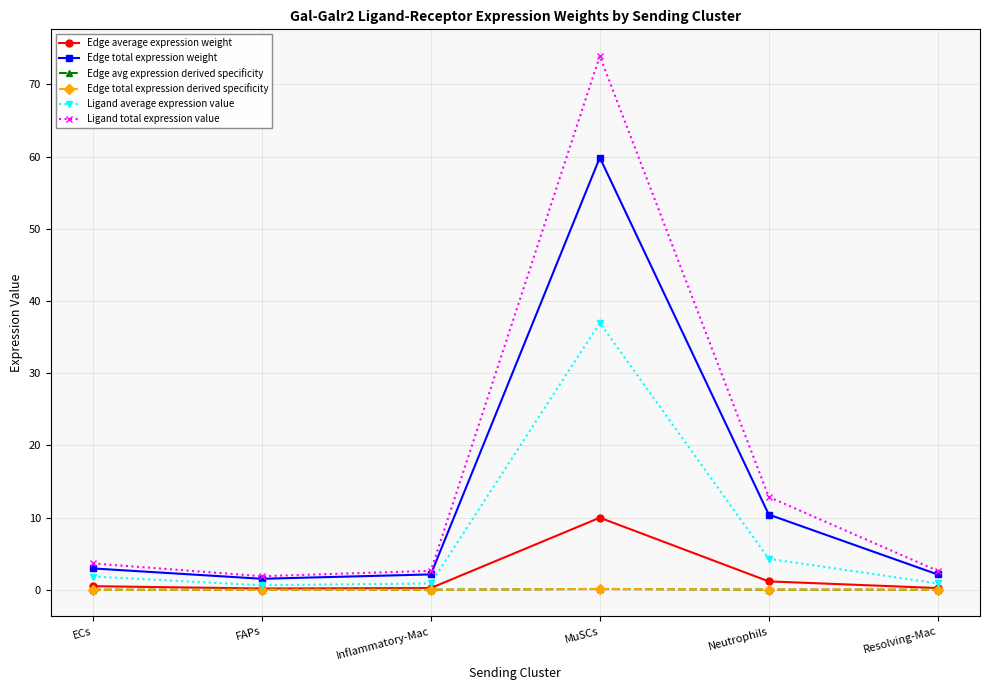

What is the difference between the maximum and second lowest values in the Edge total expression derived specificity series?

0.1